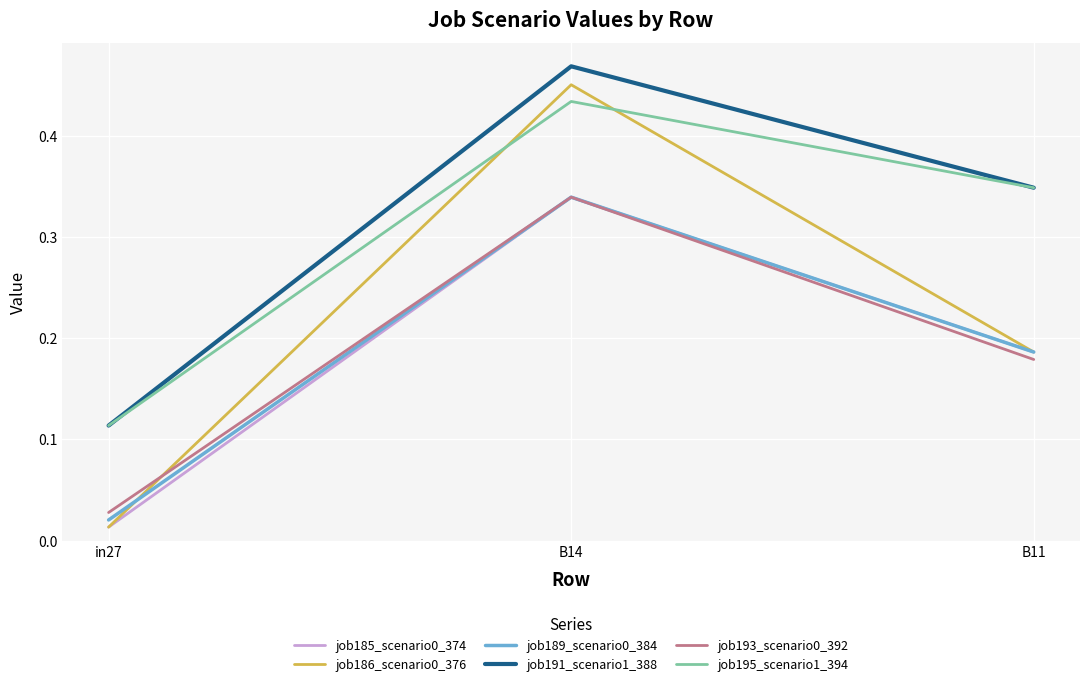

What position from the left is in27?

1